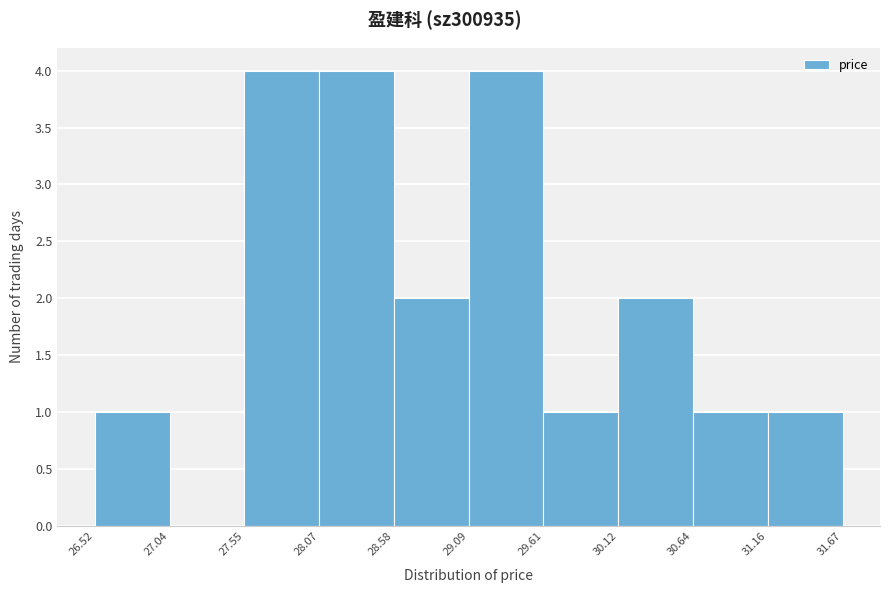

Reading left to right, list every bar in this chart as the range it spans on the x-axis followed by its height. The values are not printed on the chart, so give them approximately, as read against the axis.

26.52 to 27.04: 1
27.04 to 27.55: 0
27.55 to 28.07: 4
28.07 to 28.58: 4
28.58 to 29.09: 2
29.09 to 29.61: 4
29.61 to 30.12: 1
30.12 to 30.64: 2
30.64 to 31.16: 1
31.16 to 31.67: 1